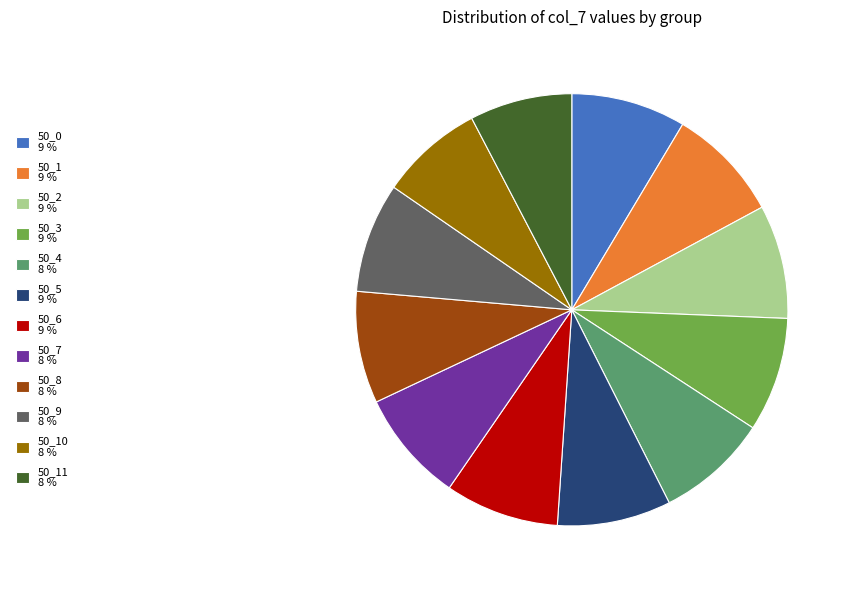

Do 50_11 8 % and 50_4 8 % together represent more than half of the pie?

No